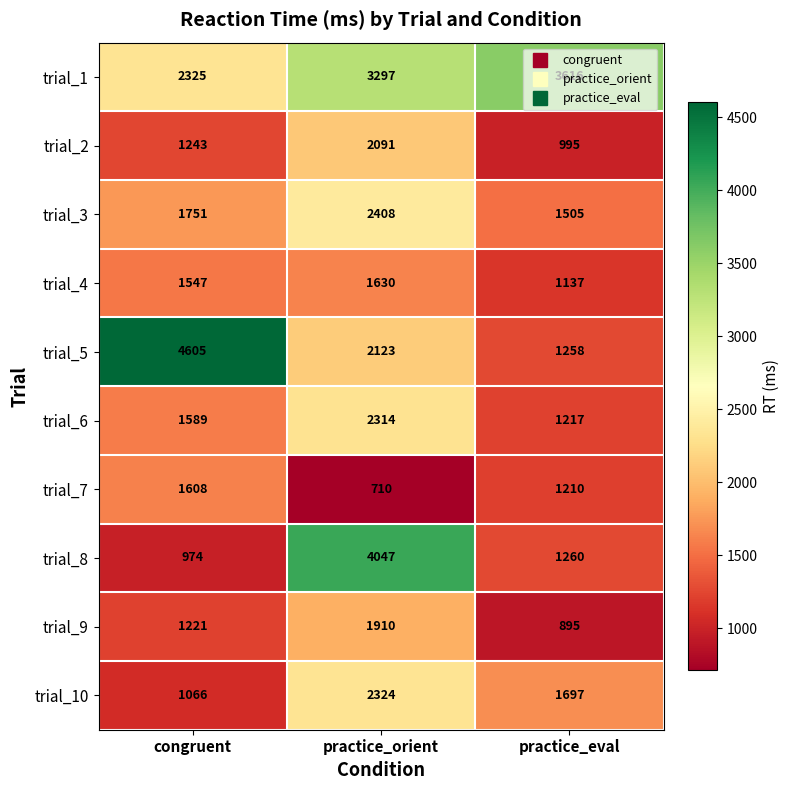

What is the sum of all trial_10 values?

5087